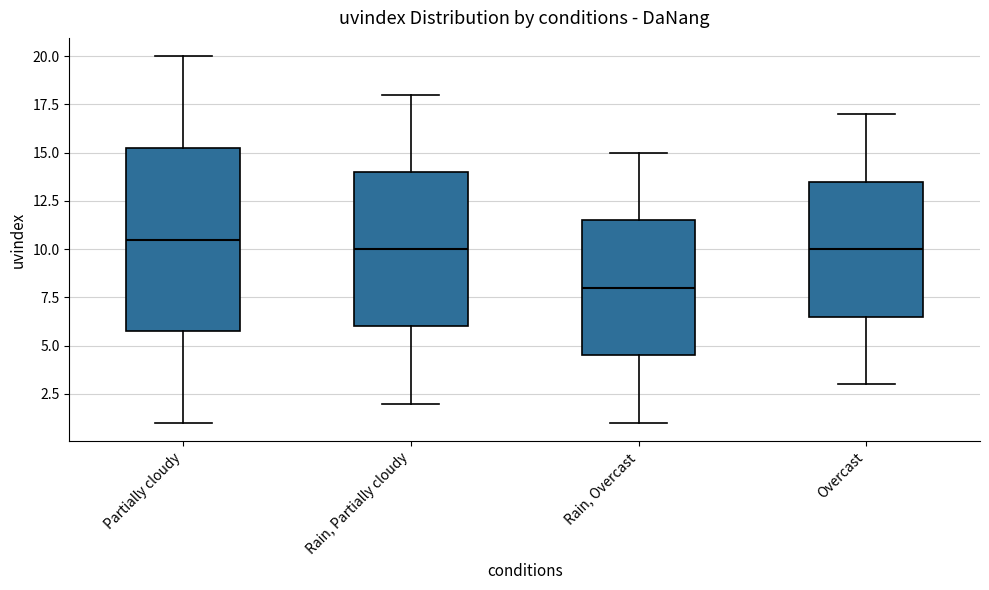

Comparing the boxes themselves (not the whiskers), which one is the tallest?

Partially cloudy